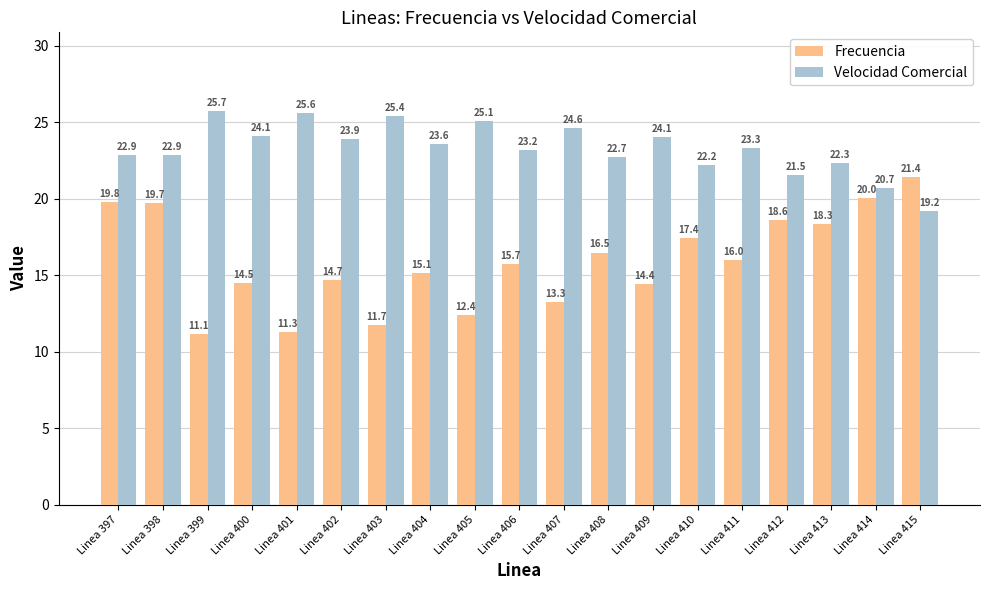

Reading left to right, list all the values displayed in this chart.

Frecuencia: 19.8	19.7	11.1	14.5	11.3	14.7	11.7	15.1	12.4	15.7	13.3	16.5	14.4	17.4	16.0	18.6	18.3	20.0	21.4
Velocidad Comercial: 22.9	22.9	25.7	24.1	25.6	23.9	25.4	23.6	25.1	23.2	24.6	22.7	24.1	22.2	23.3	21.5	22.3	20.7	19.2